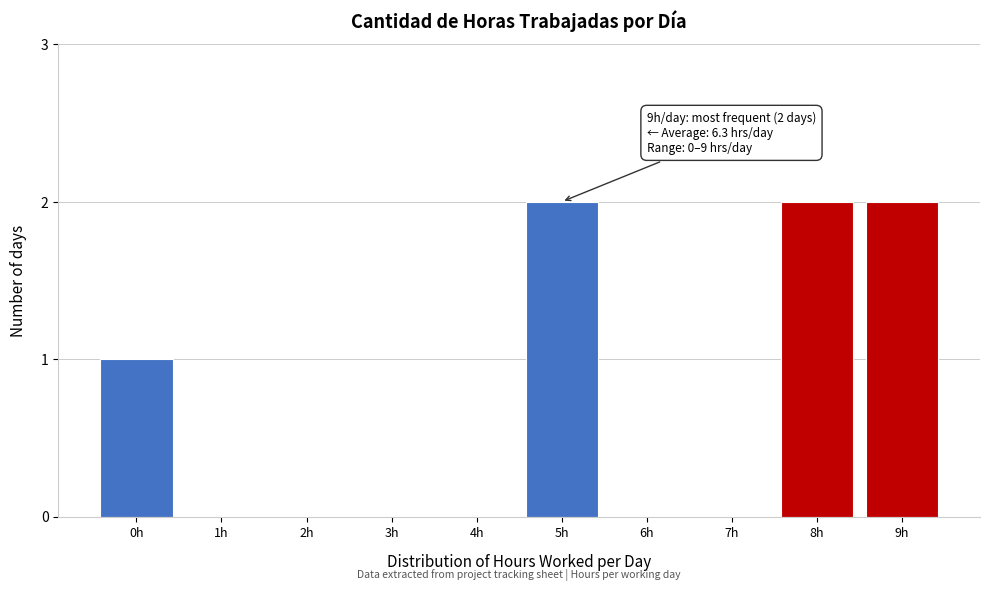

Reading left to right, extract all data points from this chart.

0h=1	1h=0	2h=0	3h=0	4h=0	5h=2	6h=0	7h=0	8h=2	9h=2